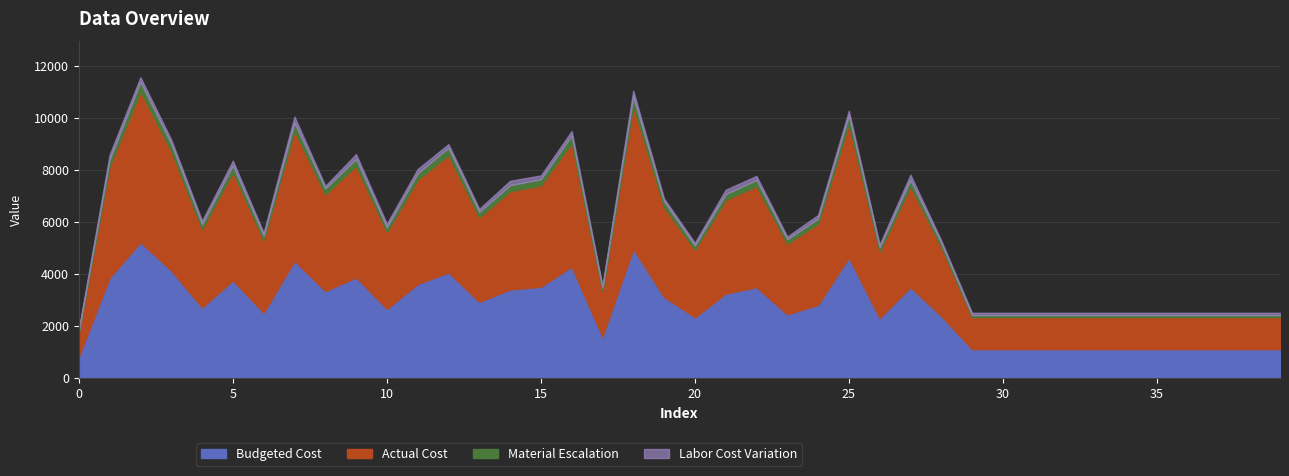

At how many categories does at least one series exceed 6679?

18